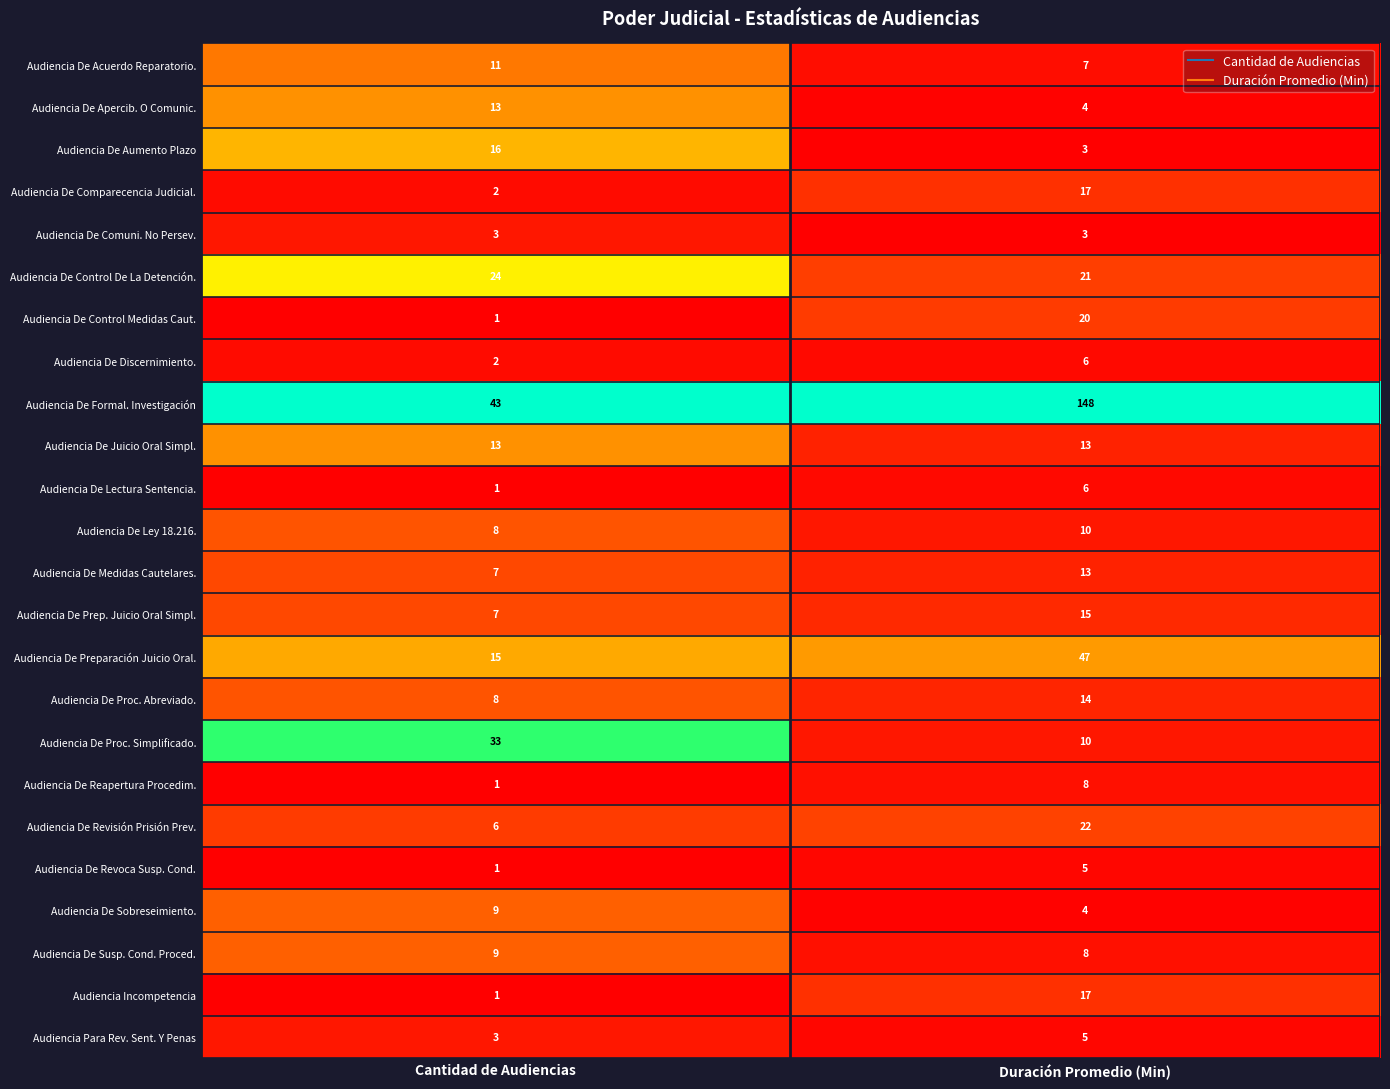

At which label is Audiencia De Proc. Simplificado. closest to 21?

Duración Promedio (Min)